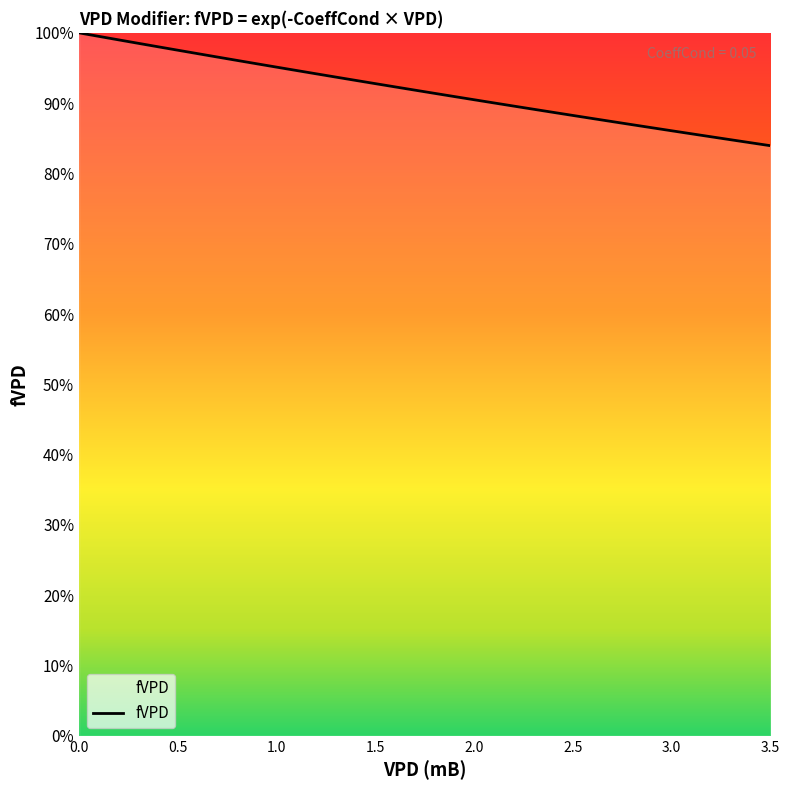

Is this an area chart (filled region under the line)?

Yes